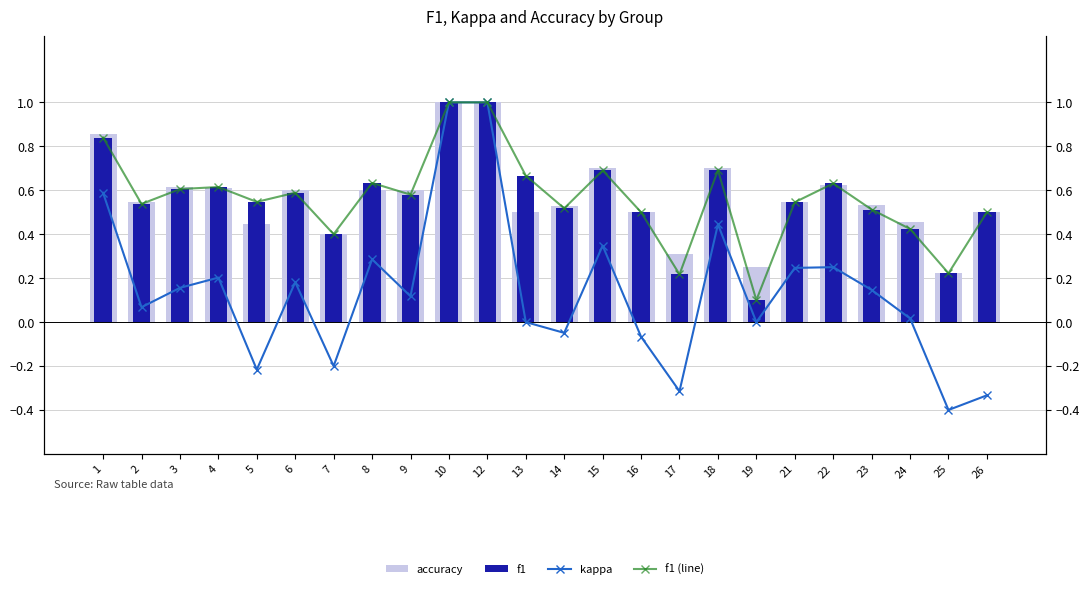

What is the difference between the f1 (line) values at 24 and 2?

0.1